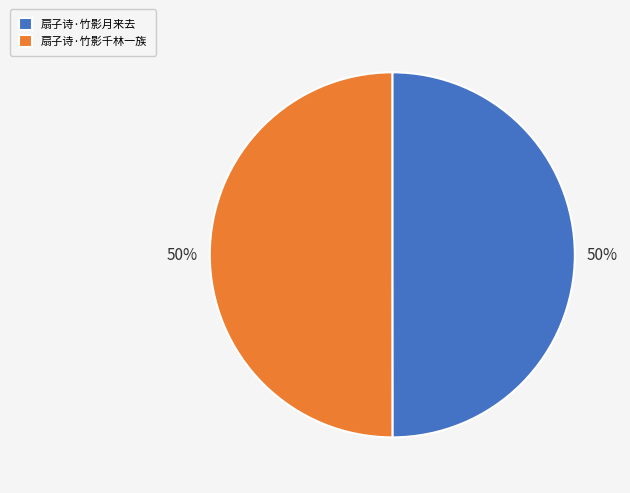

Approximately how many times larger is the value at 扇子诗·竹影月来去 compared to 扇子诗·竹影千林一族?

1.0